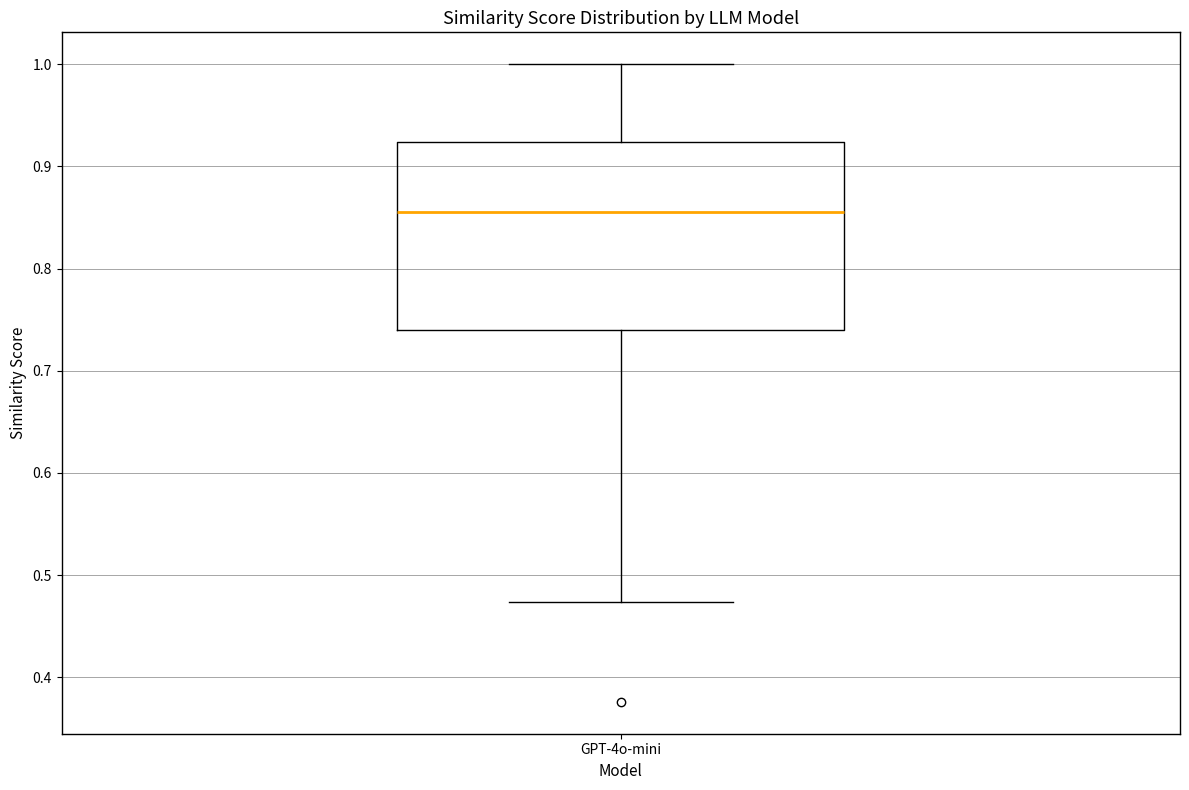

Transcribe this box plot: give where the median line is, the range the box spans, and where the two whiskers end, as read against the y-axis. The values are not printed on the chart, so give them approximately, as read against the axis.

median 0.86, box 0.74 to 0.92, whiskers 0.47 to 1.00